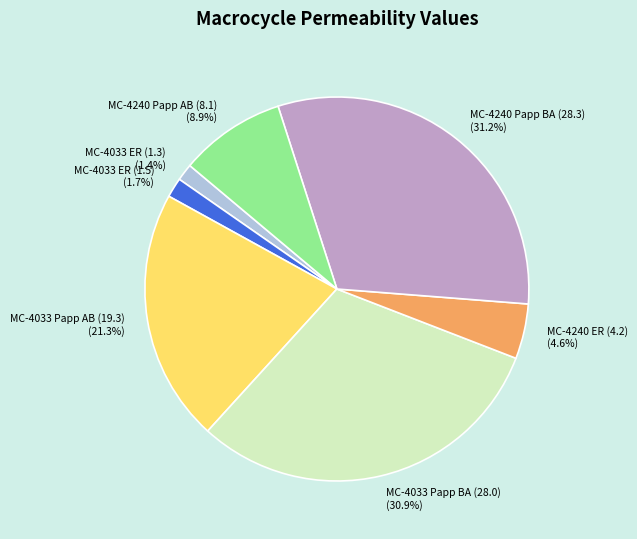

To the nearest percent, what is the difference between the largest and smallest slice percentages?

30%